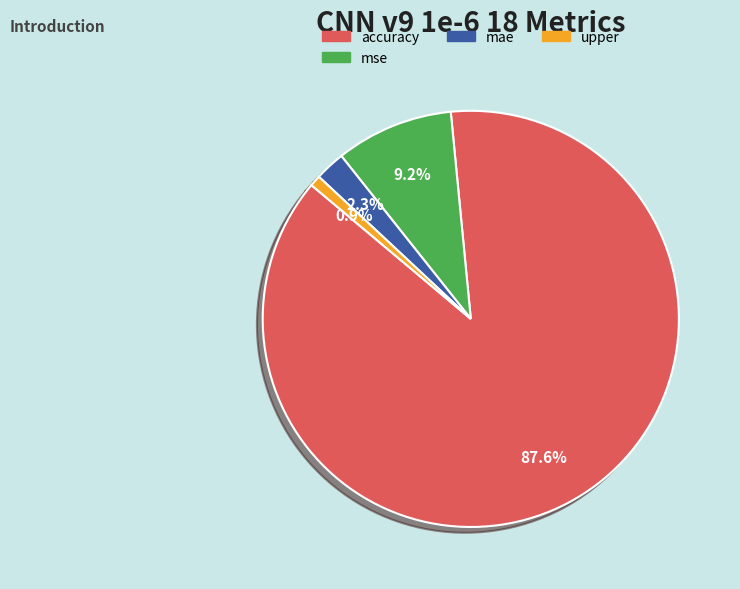

Is there a majority slice in this chart?

Yes